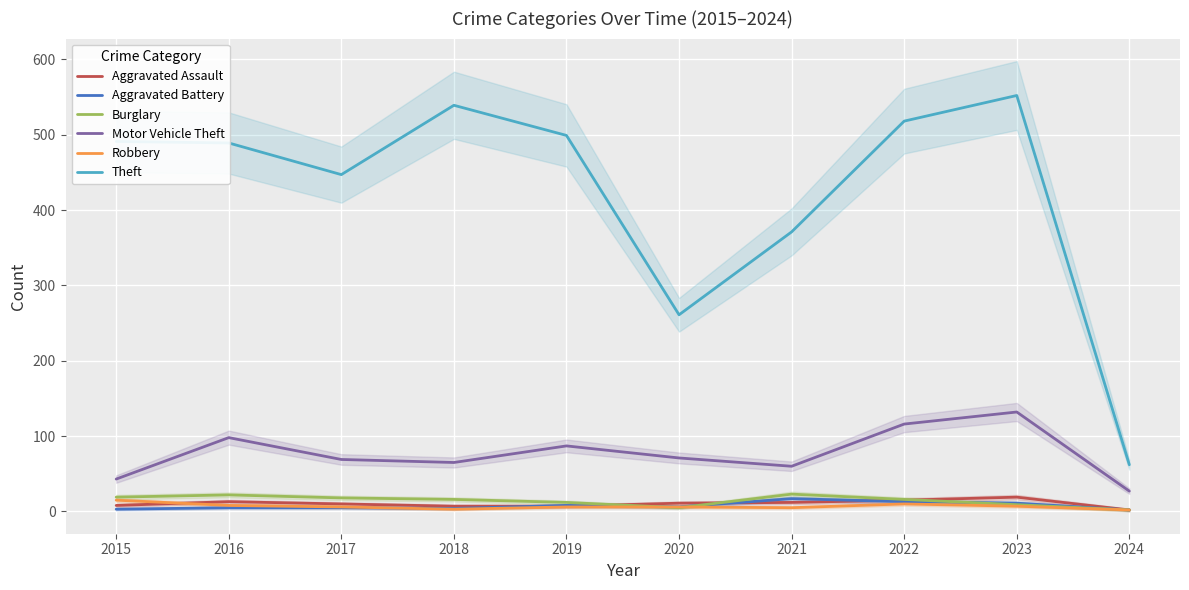

What is the difference between the Robbery values at 2024 and 2019?

4